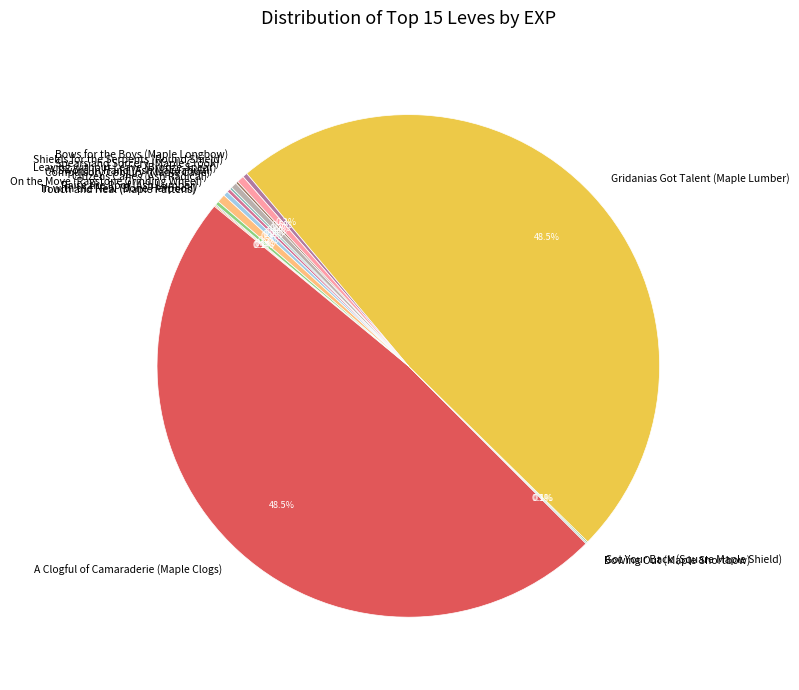

Is there any slice that represents more than half of the pie?

No